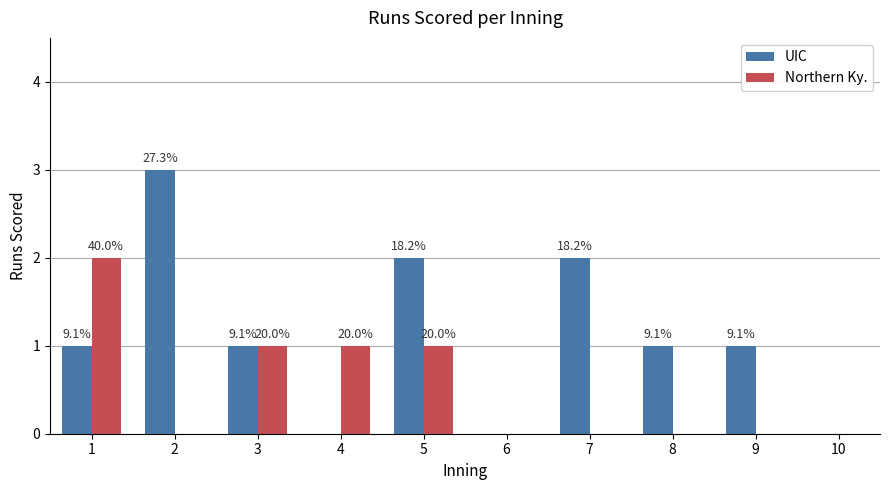

Reading left to right, what are all the values shown in this chart?

UIC: 1=1	2=3	3=1	4=0	5=2	6=0	7=2	8=1	9=1	10=0
Northern Ky.: 1=2	2=0	3=1	4=1	5=1	6=0	7=0	8=0	9=0	10=0